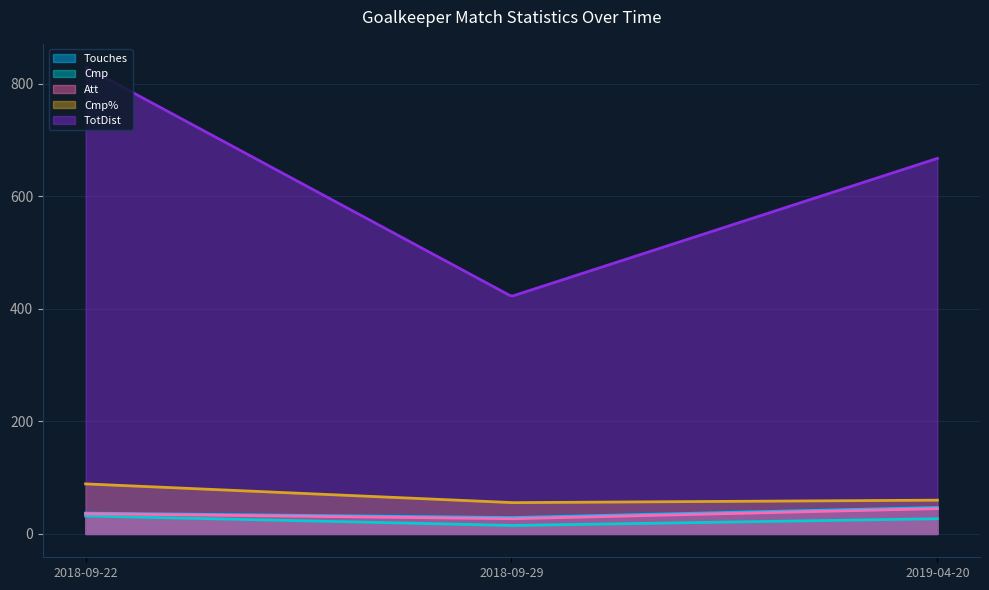

True or false: TotDist has a value of 550.8 at 2018-09-29.

False